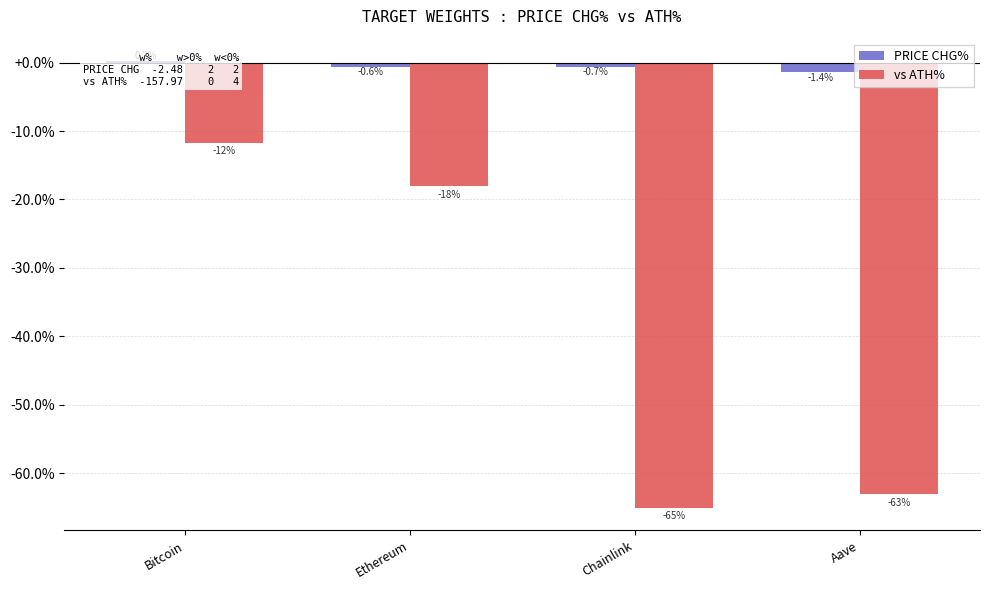

What is the sum of the PRICE CHG% values at Bitcoin and Ethereum?

-0.4